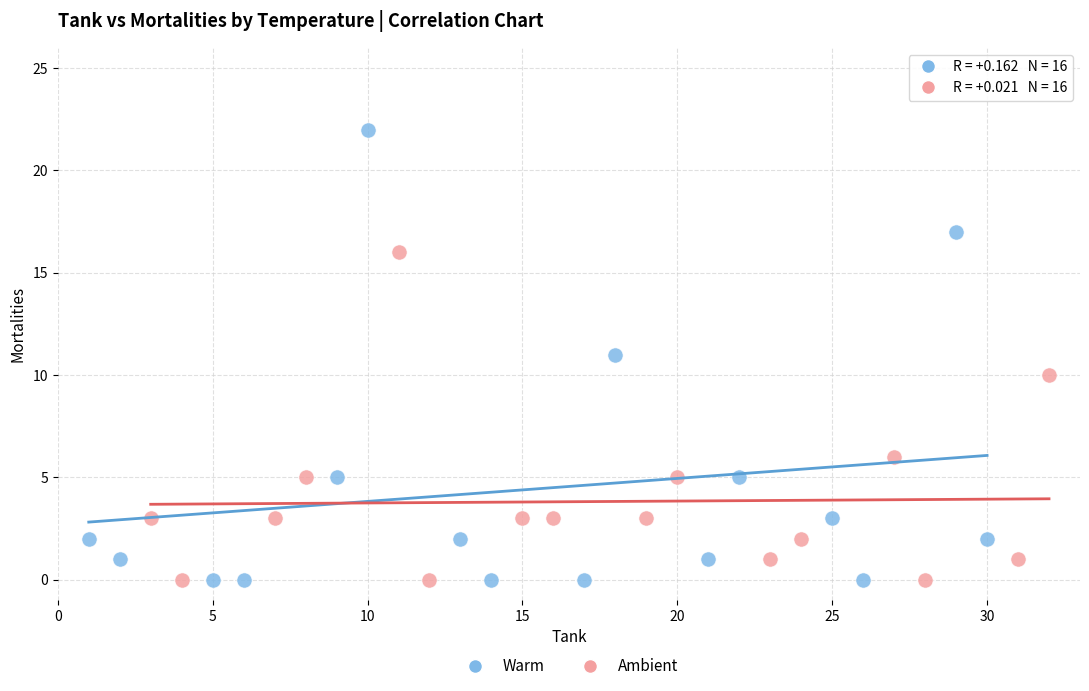

Which series contains the highest Y value?

Warm